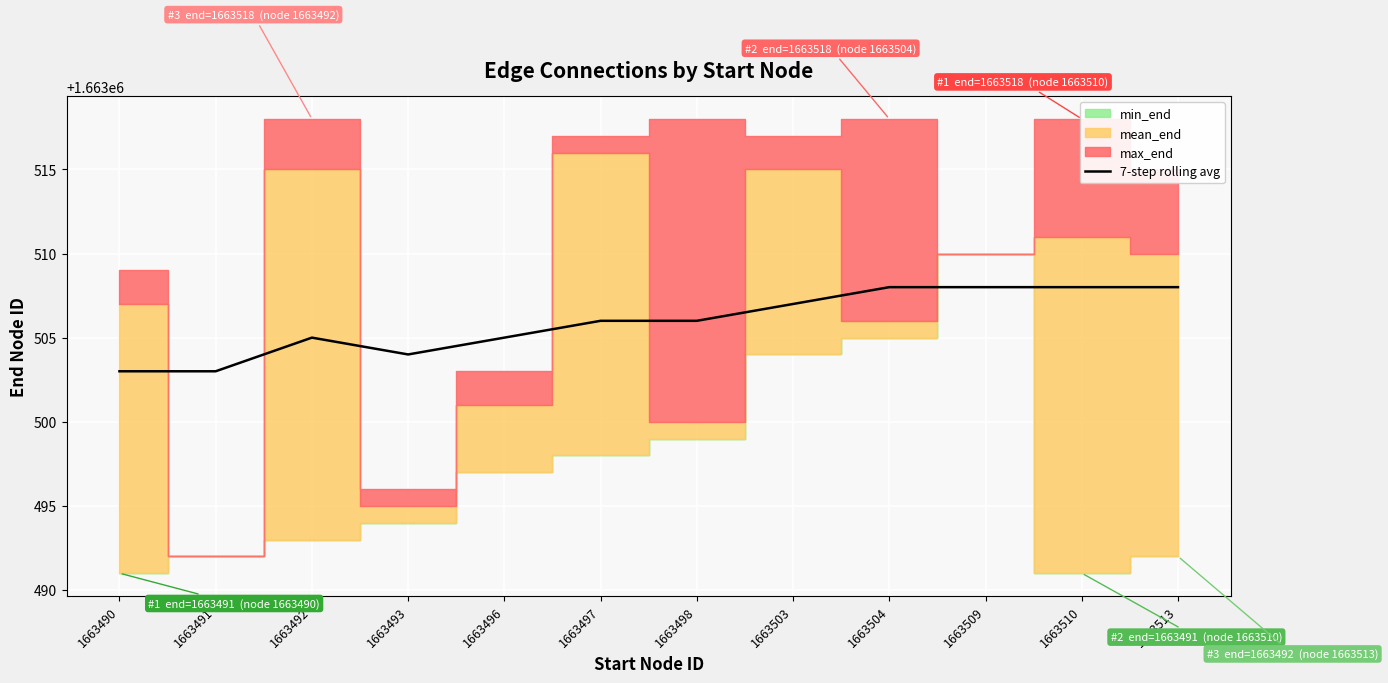

Is it true that the value at 1663492 is 1663505?

True